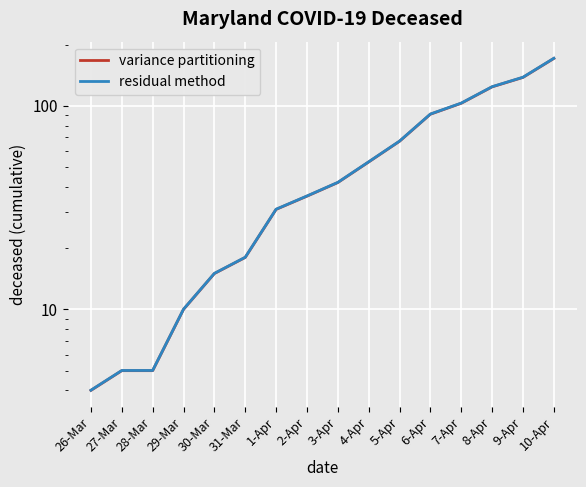

Rank the series by their average value, from highest to lowest.

residual method, variance partitioning